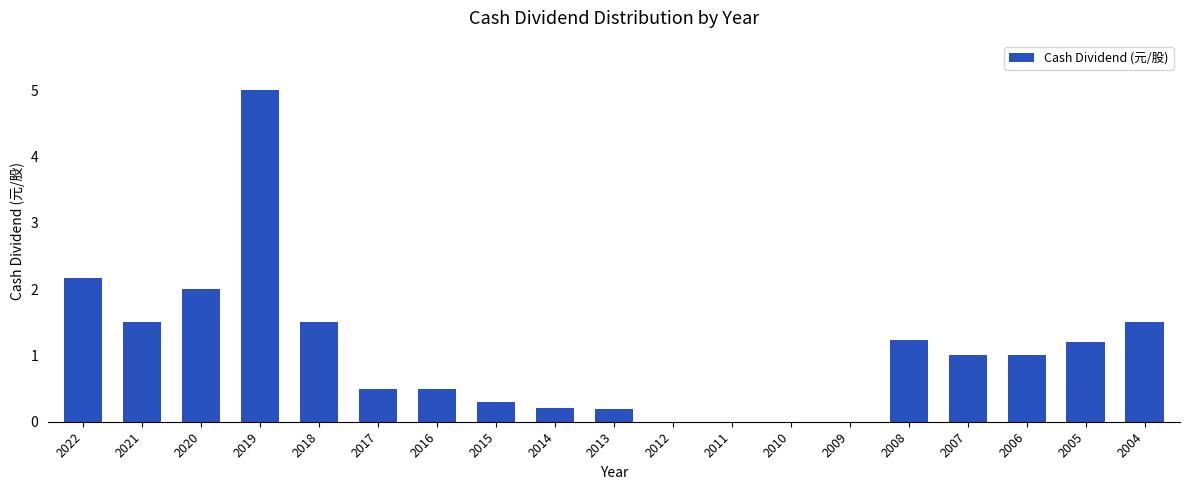

Reading right to left, extract all data points from this chart.

1.5	1.2	1.0	1.0	1.2	0.0	0.0	0.0	0.0	0.2	0.2	0.3	0.5	0.5	1.5	5.0	2.0	1.5	2.2